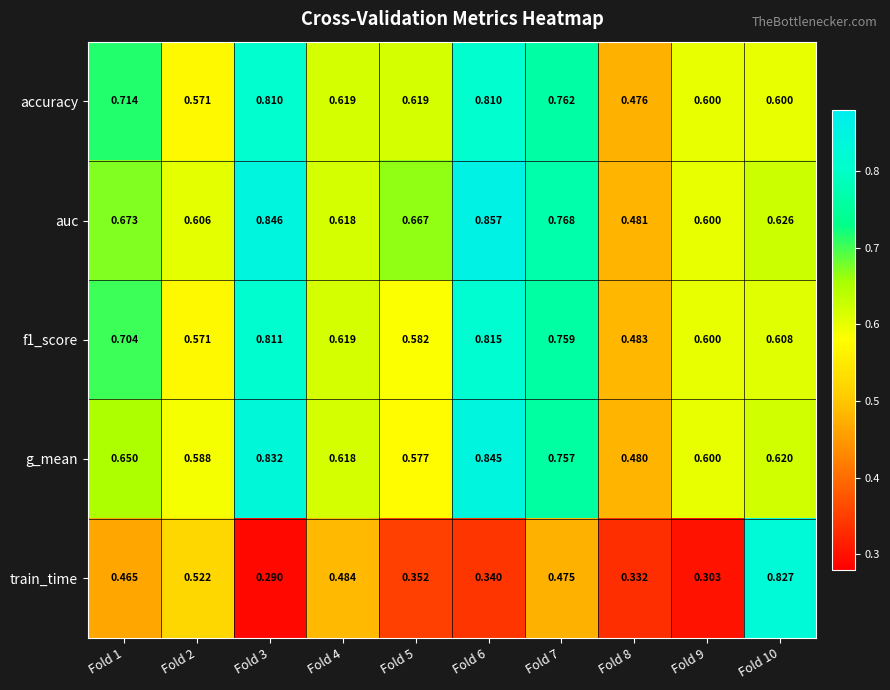

At which category is the sum across all series the highest?

Fold 6